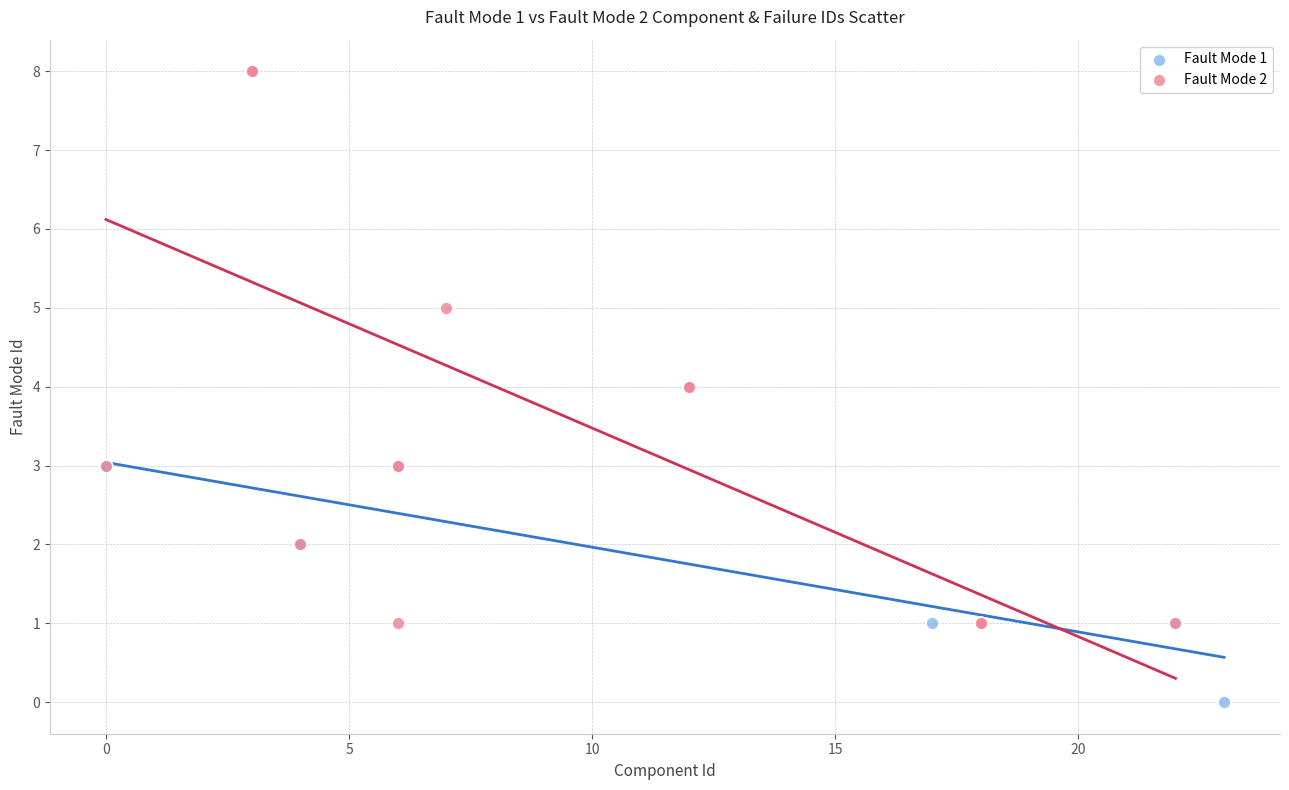

What are all the series names shown in the legend?

Fault Mode 1, Fault Mode 2